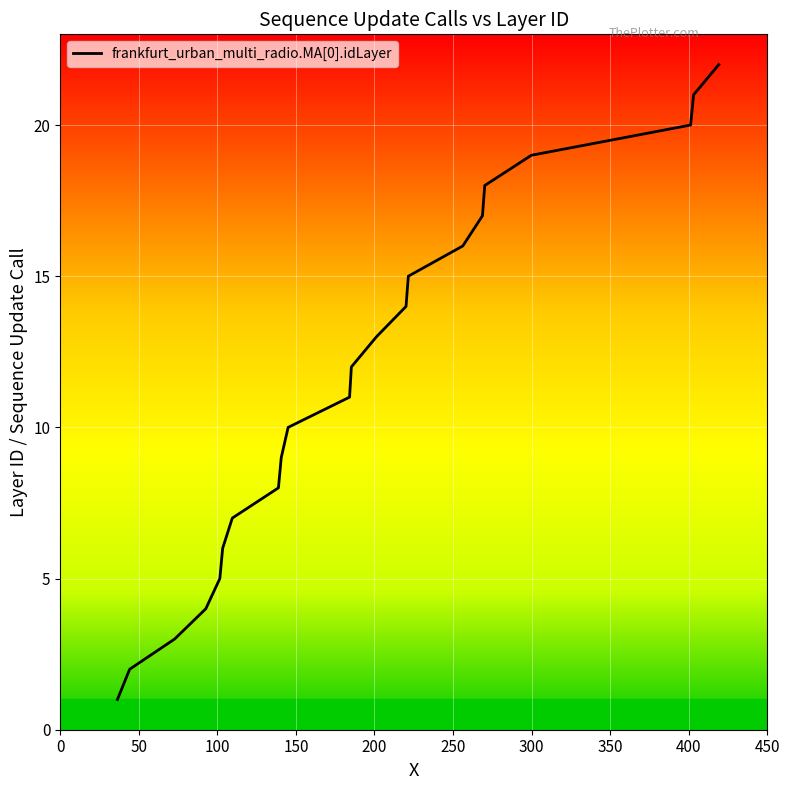

What is the difference between the maximum and minimum values?

21